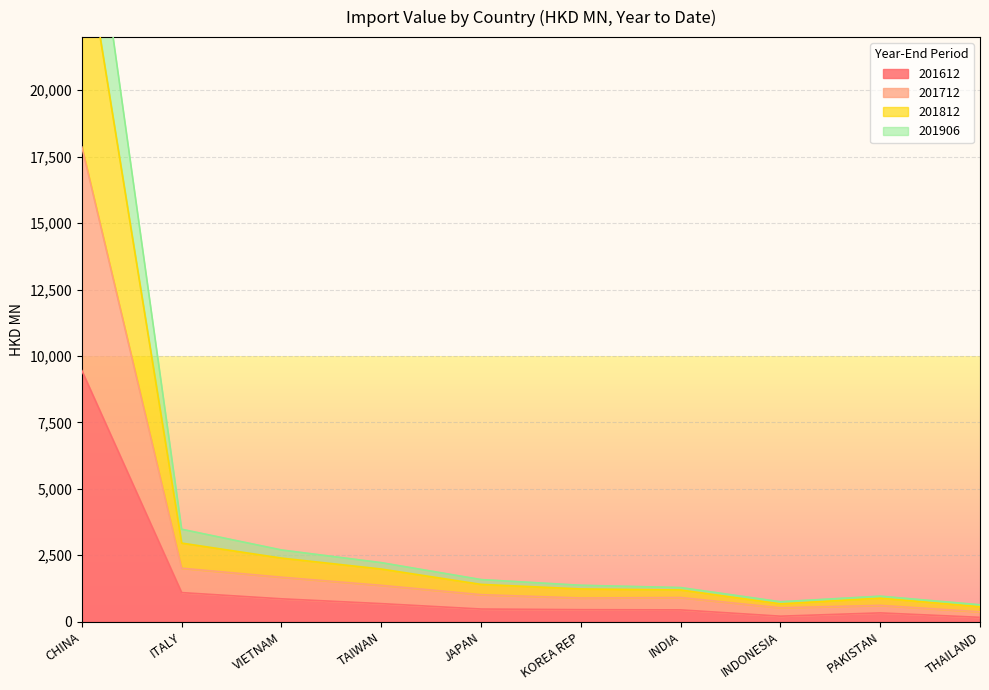

What is the label of the 9th point from the left?

PAKISTAN